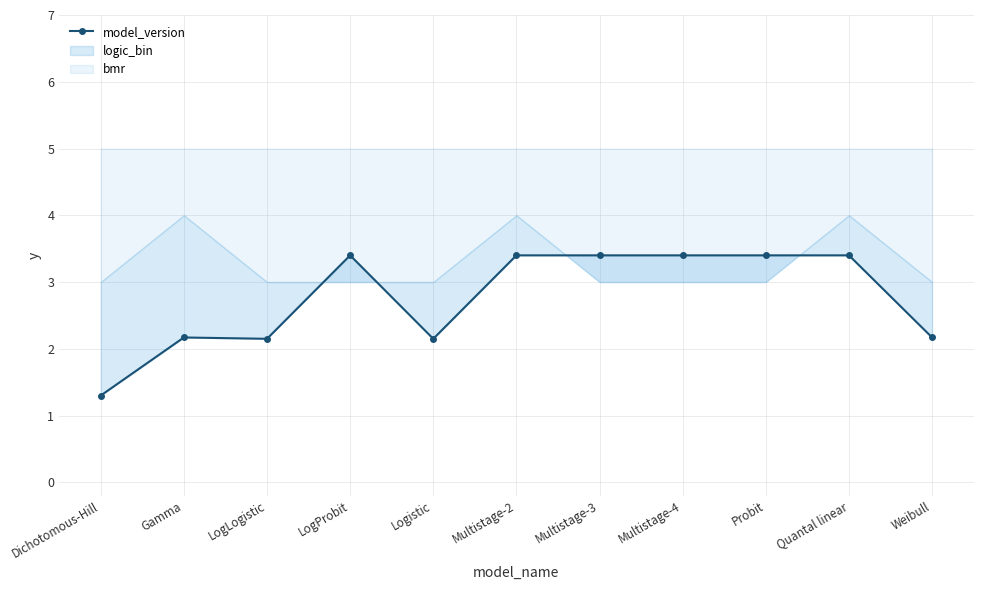

What is the difference between the values at Logistic and Multistage-4?

1.2